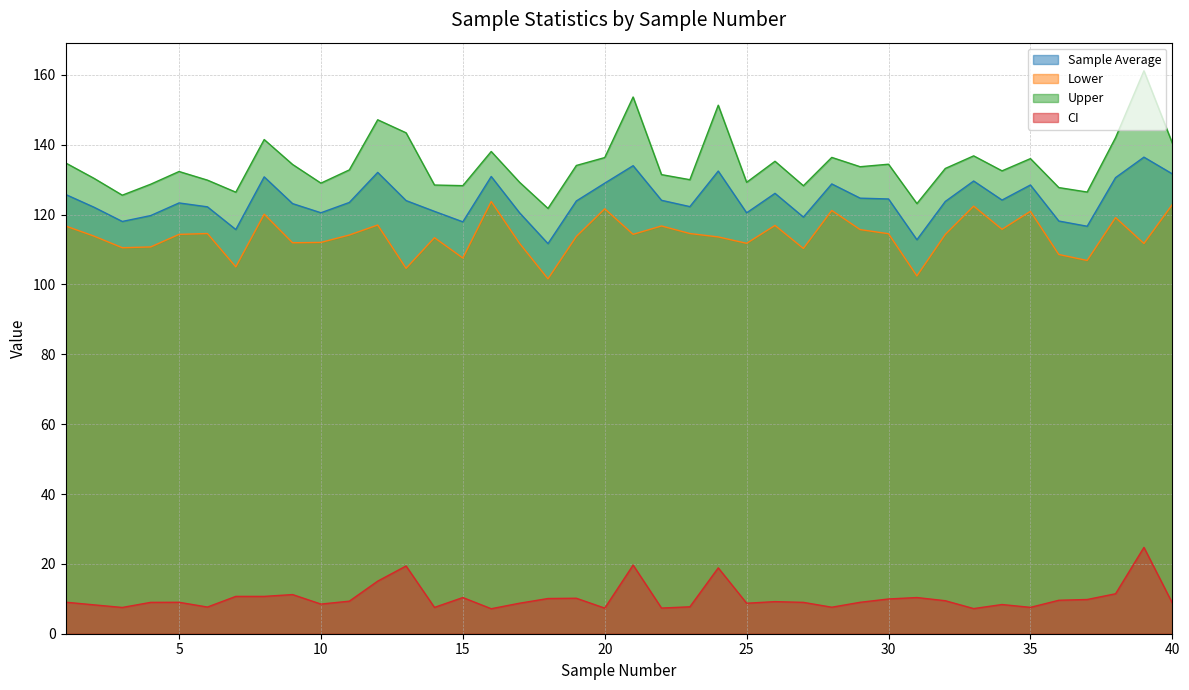

How many data points in CI are above 9?

20